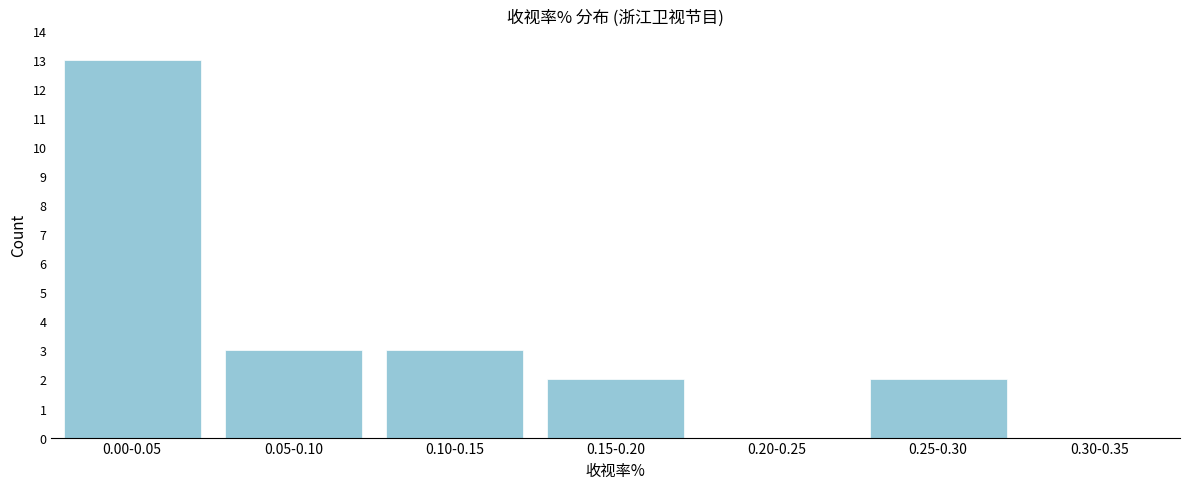

Reading left to right, extract all data points from this chart.

0.00-0.05=13	0.05-0.10=3	0.10-0.15=3	0.15-0.20=2	0.20-0.25=0	0.25-0.30=2	0.30-0.35=0